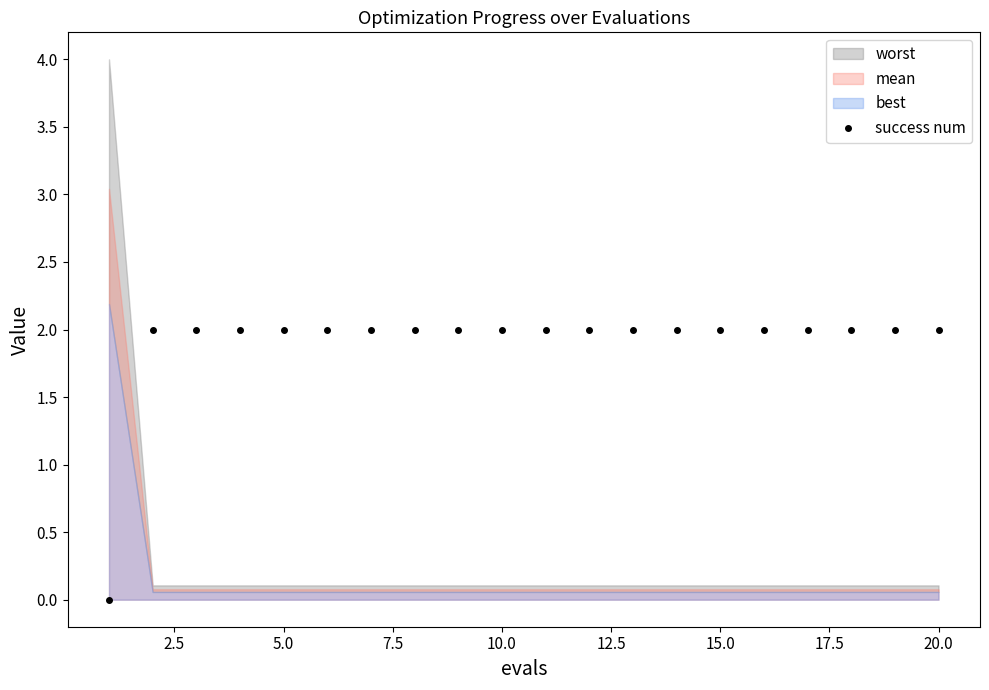

How many lines are shown in the chart?

1